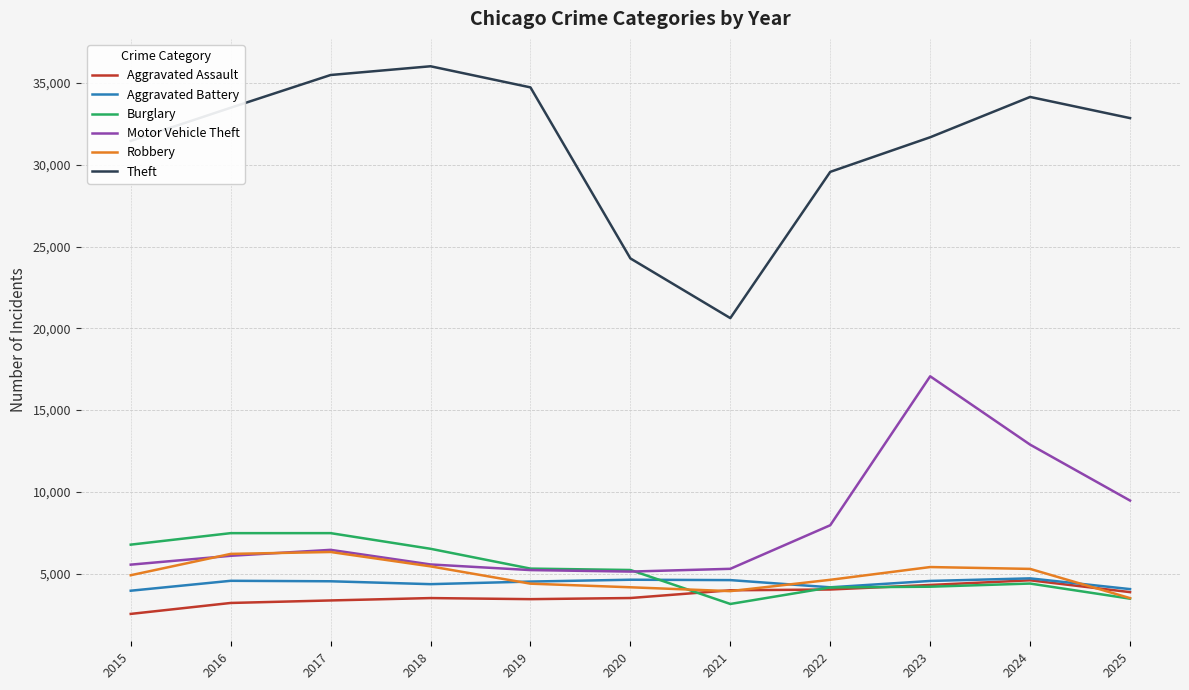

Does the chart display data point markers on the line(s)?

No